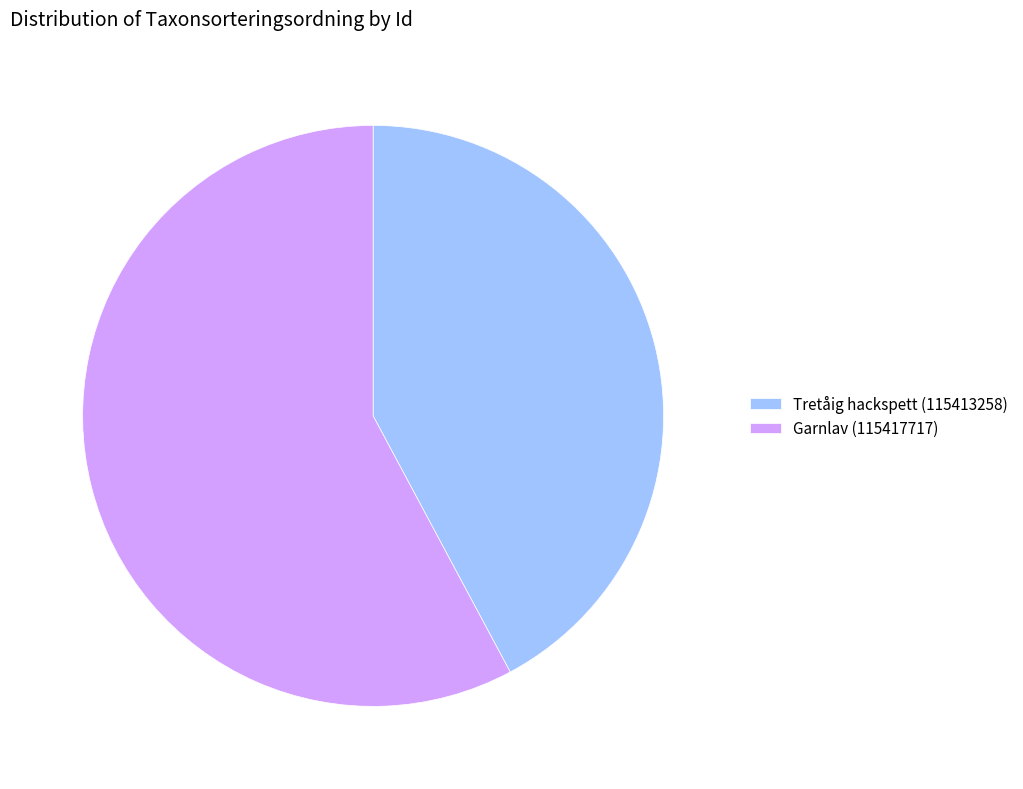

How many slices are in this pie chart?

2